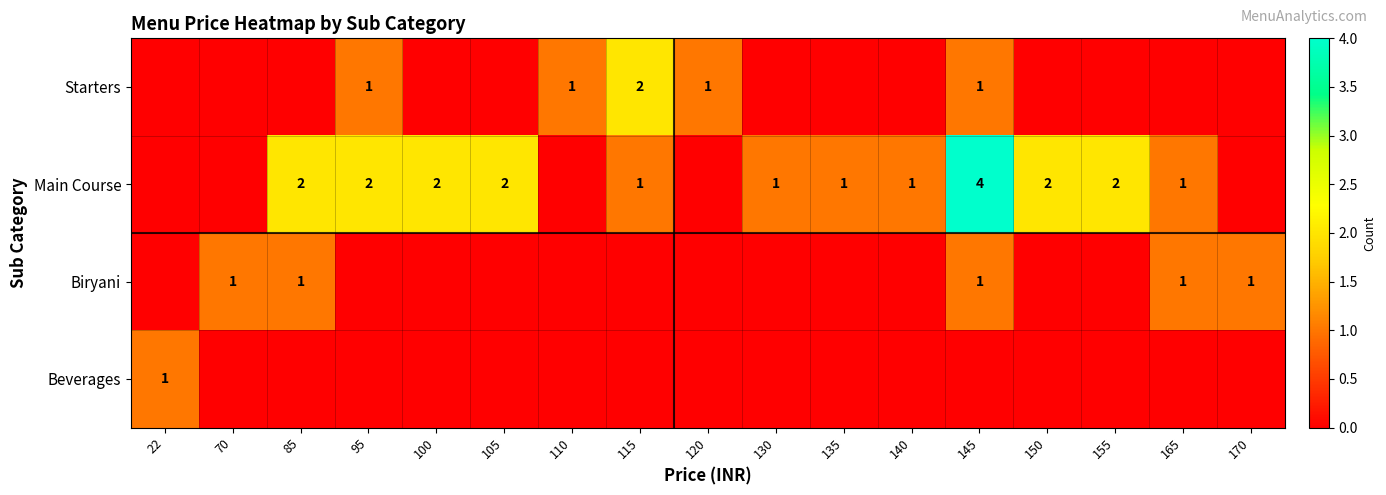

Between 140 and 110, which is larger?

110